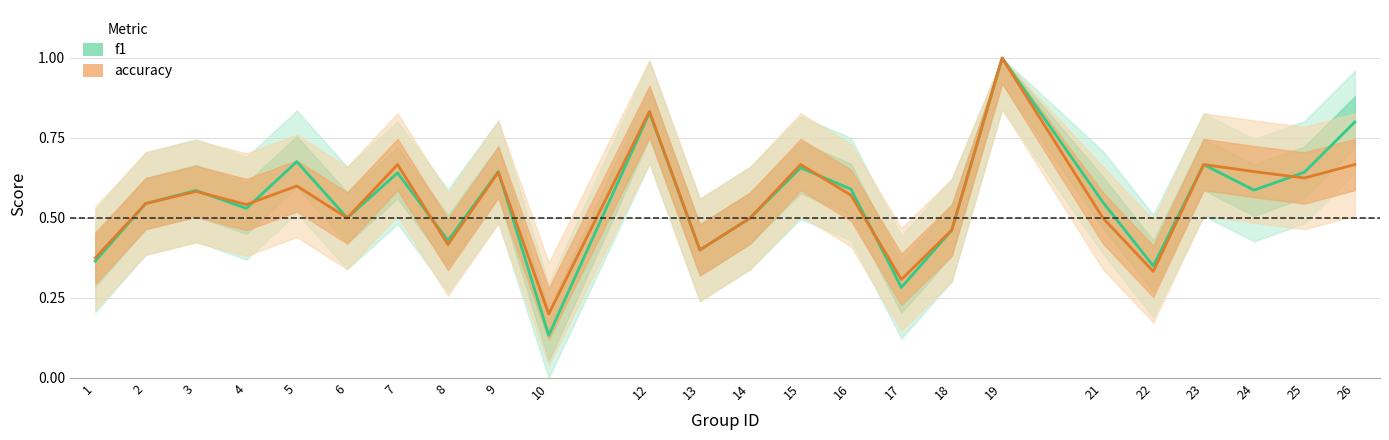

Is this an area chart (filled region under the line)?

No